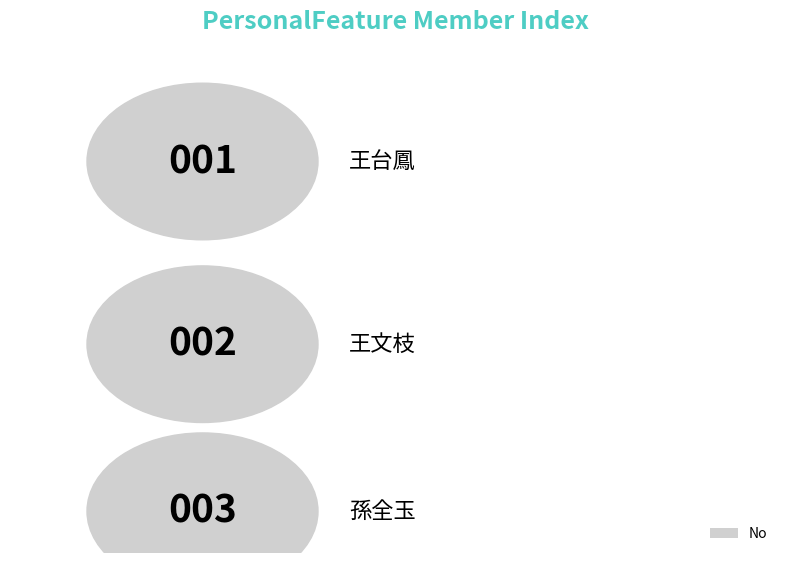

List the labels in order of value, largest first.

孫全玉, 王文枝, 王台鳳